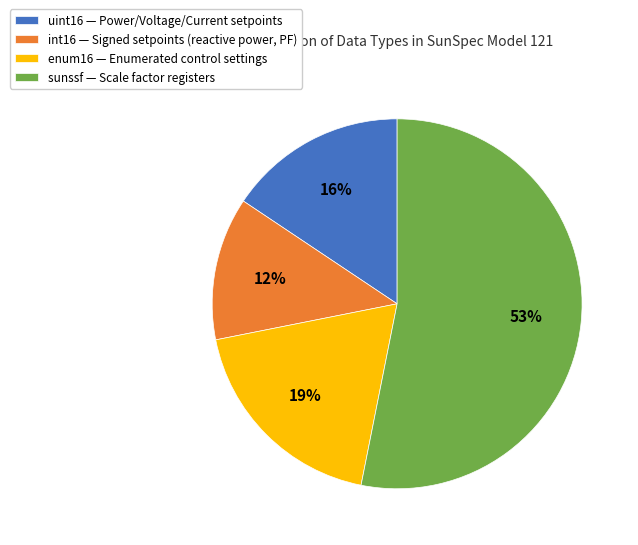

Combined, do uint16 — Power/Voltage/Current setpoints and enum16 — Enumerated control settings account for over 50%?

No